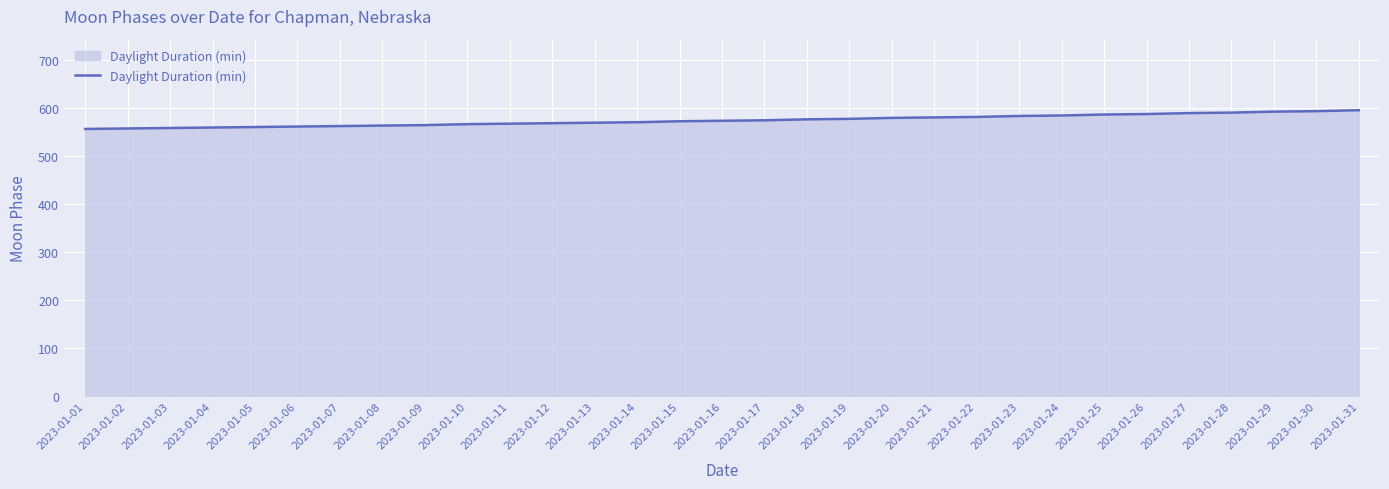

What is the difference between the values at 2023-01-16 and 2023-01-03?

15